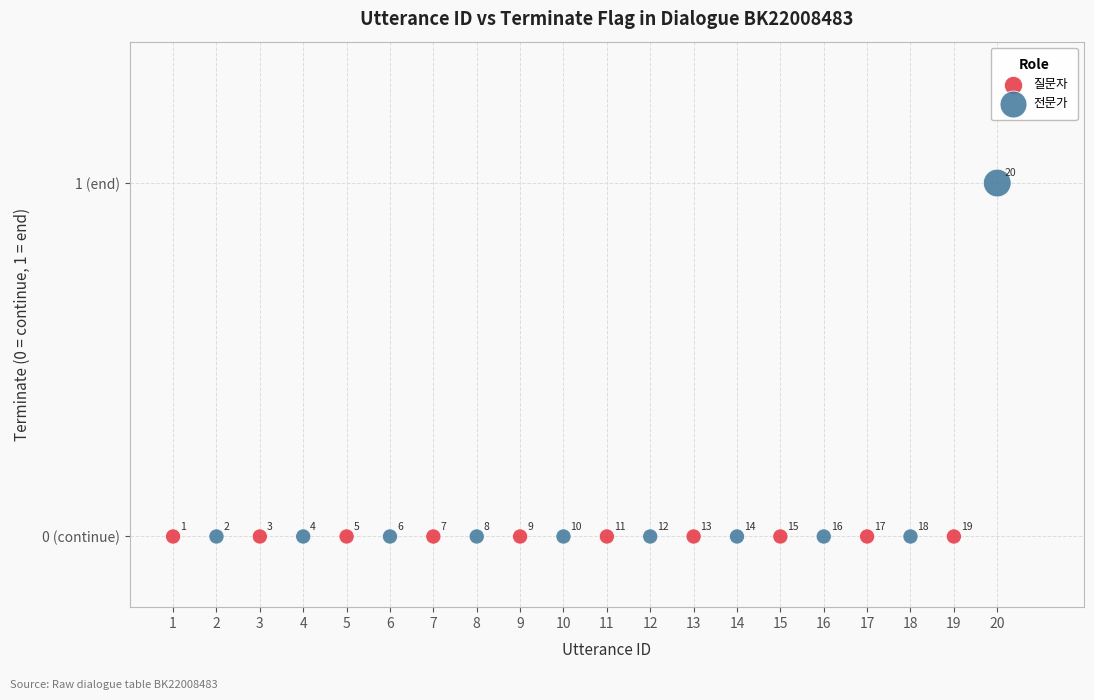

Which series reaches the maximum Y coordinate?

전문가